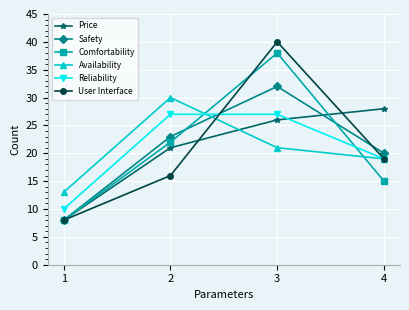

What value does the Reliability series have at 2, to the nearest 10?

30